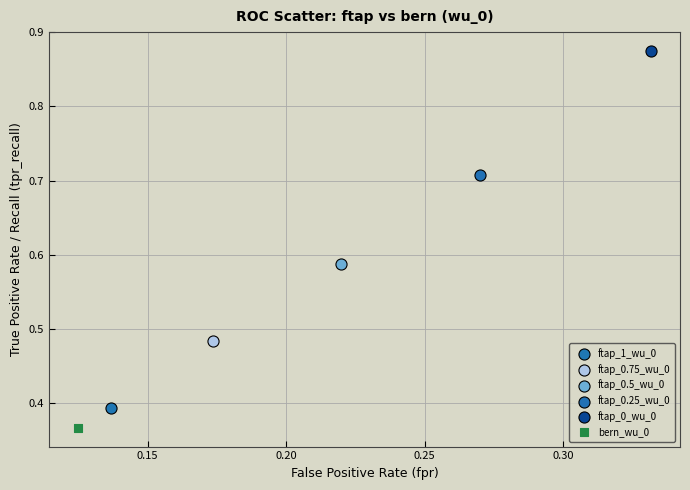

Which series reaches the minimum Y coordinate?

bern_wu_0